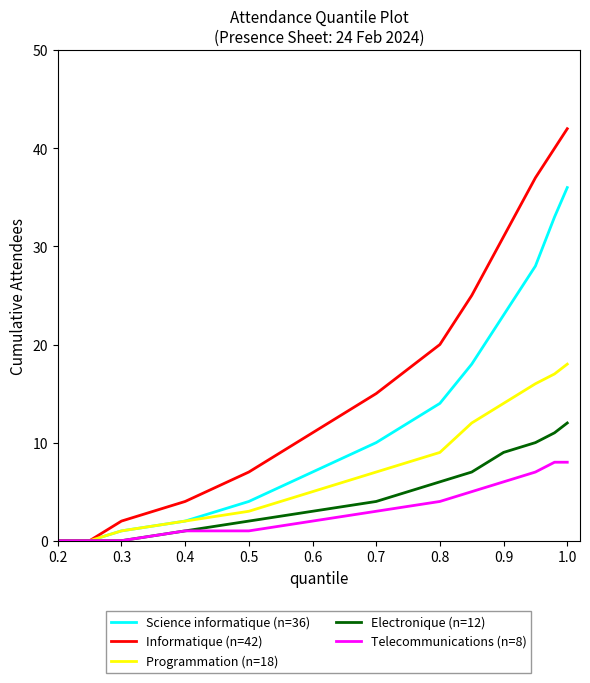

Rank the series by their maximum value, from lowest to highest.

Telecommunications (n=8), Electronique (n=12), Programmation (n=18), Science informatique (n=36), Informatique (n=42)